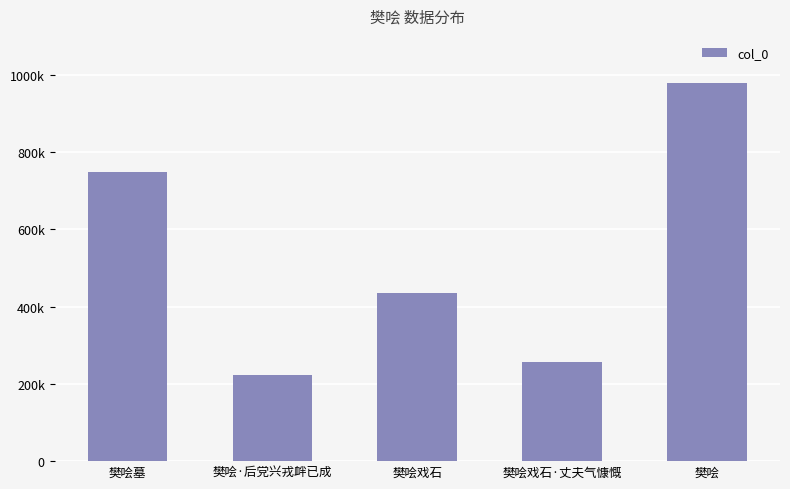

What is the ratio of the value at 樊哙戏石·丈夫气慷慨 to the value at 樊哙·后党兴戎衅已成?

1.1